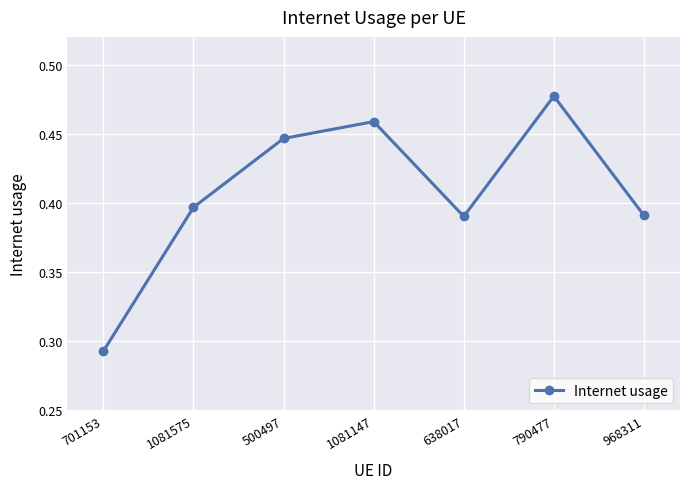

What is the difference between the maximum and minimum values?

0.2